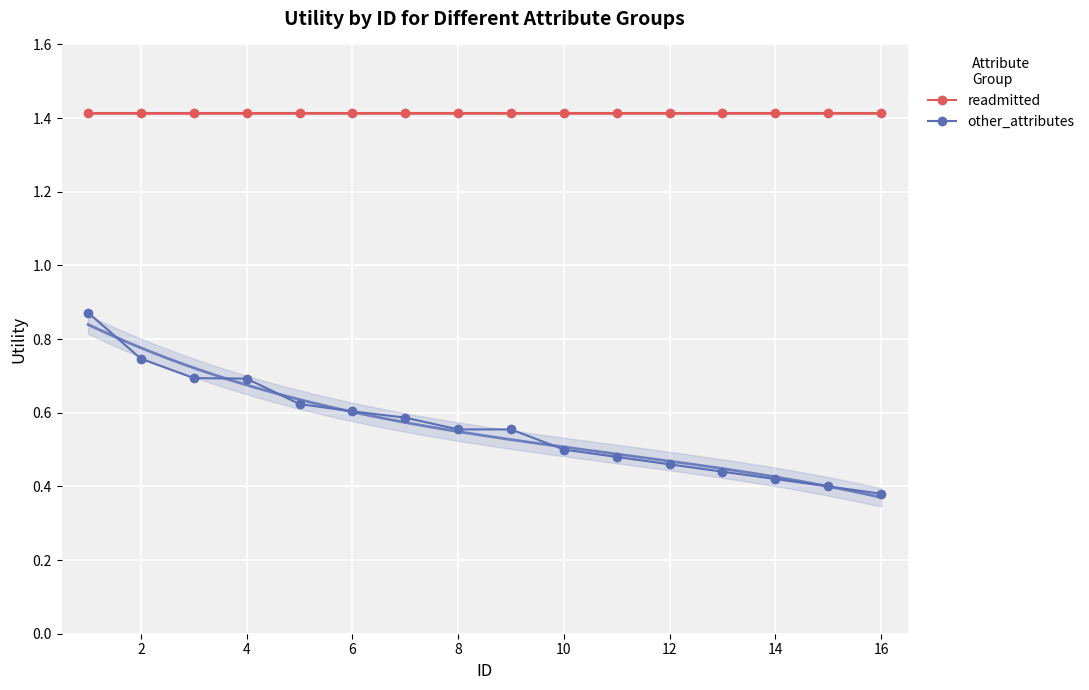

Which series has the largest total across all categories?

readmitted